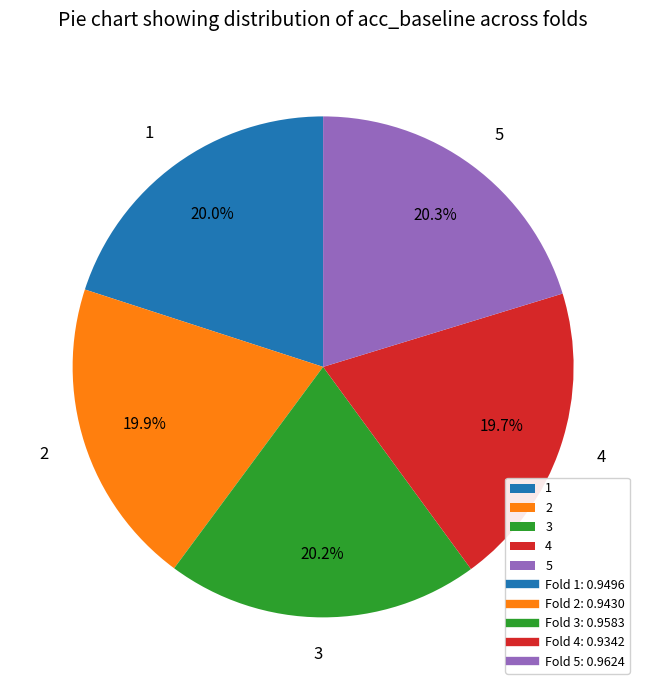

What percentage is the 1 slice, to the nearest percent?

20%